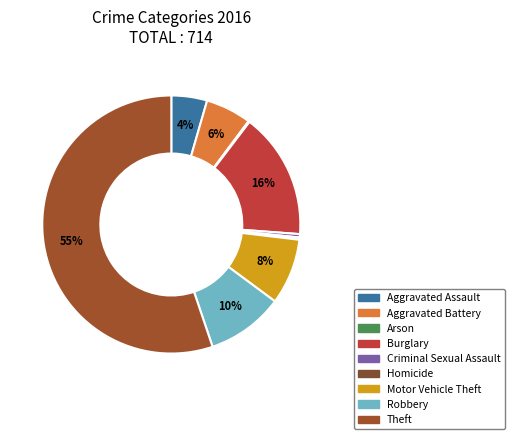

Which category has the smallest portion of the pie?

Arson